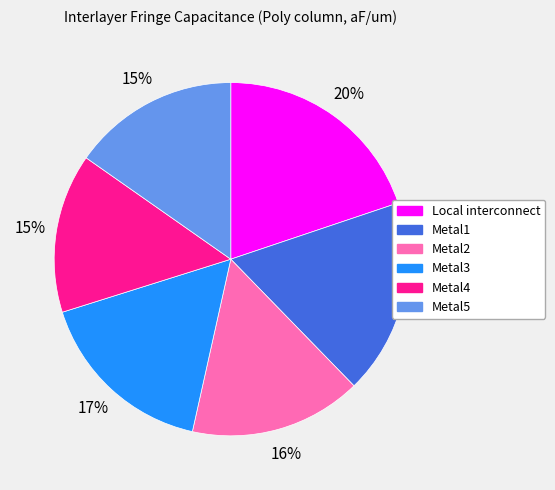

Combined, do Local interconnect and Metal5 account for over 50%?

No